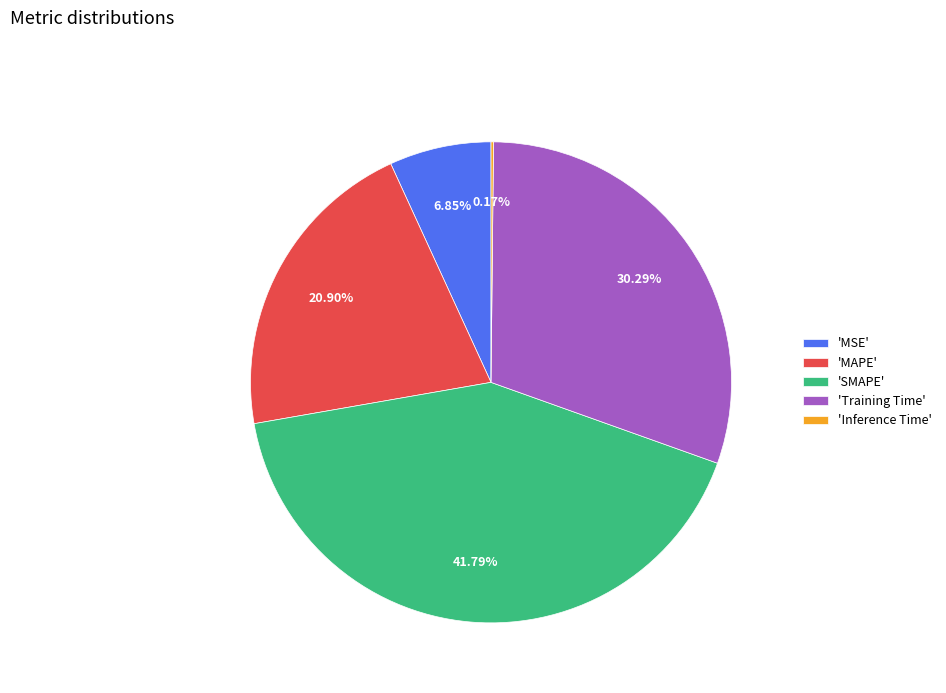

Between 'MAPE' and 'SMAPE', which is larger?

'SMAPE'